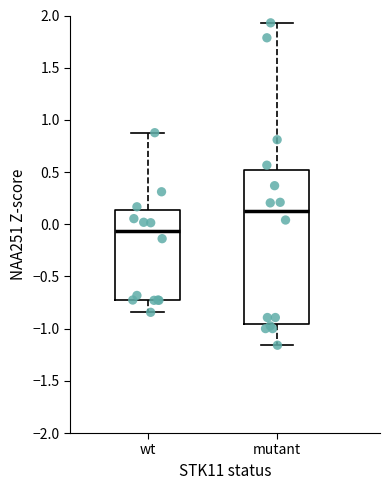

Reading left to right, read every box against the y-axis: the position of its median line, the range the box covers, and the ends of its whiskers. The values are not printed on the chart, so give them approximately, as read against the axis.

wt: median -0.05, box -0.75 to 0.15, whiskers -0.85 to 0.90
mutant: median 0.10, box -0.95 to 0.50, whiskers -1.15 to 1.95